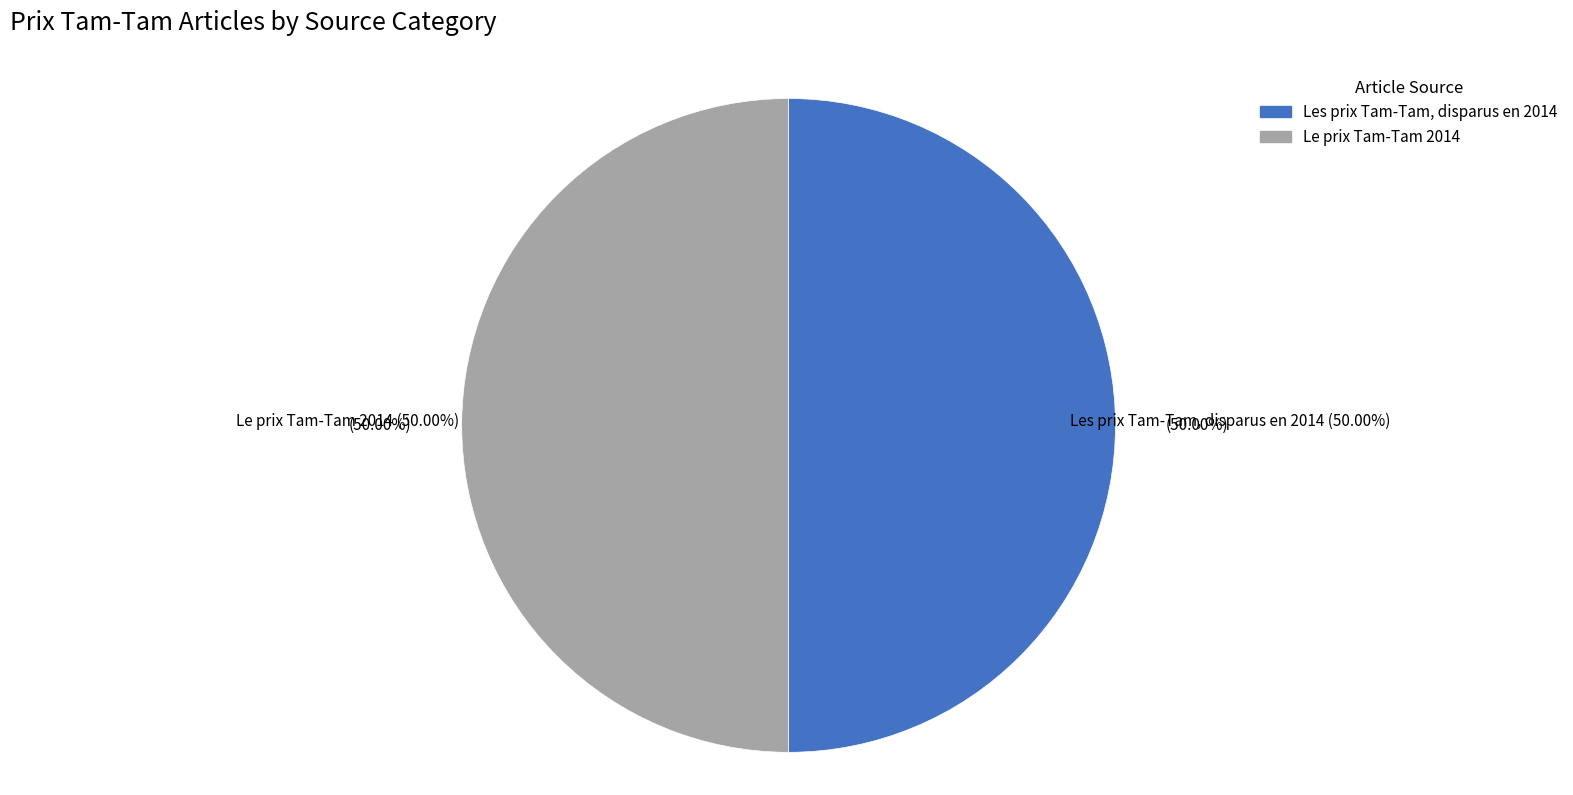

Rank the categories by value from highest to lowest.

Le prix Tam-Tam 2014, Les prix Tam-Tam, disparus en 2014